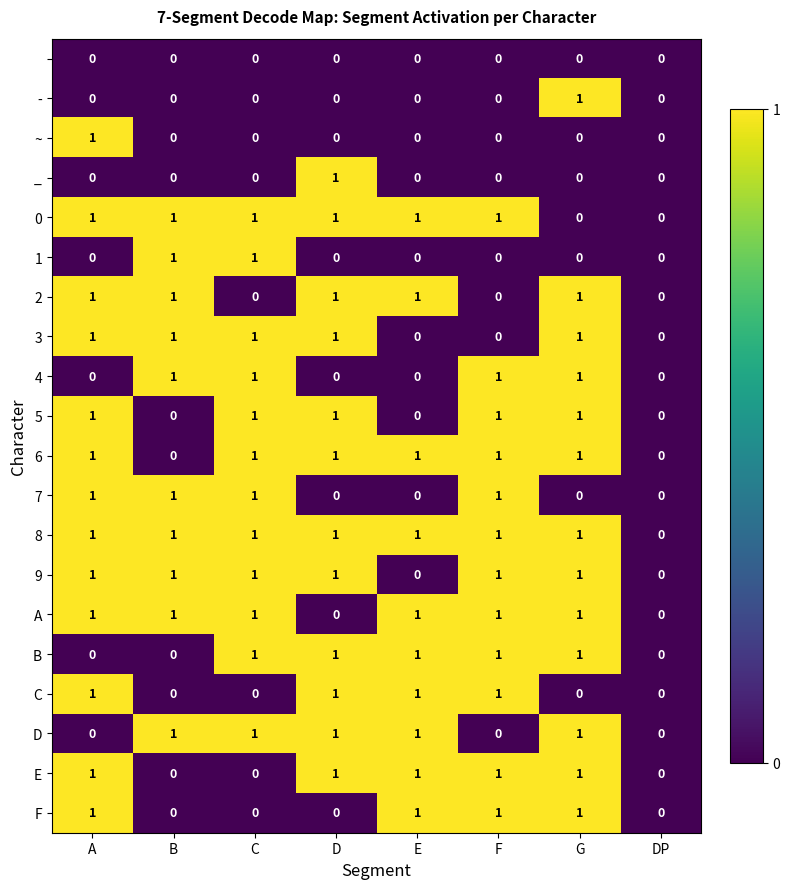

What is the total value across all series at E?

10